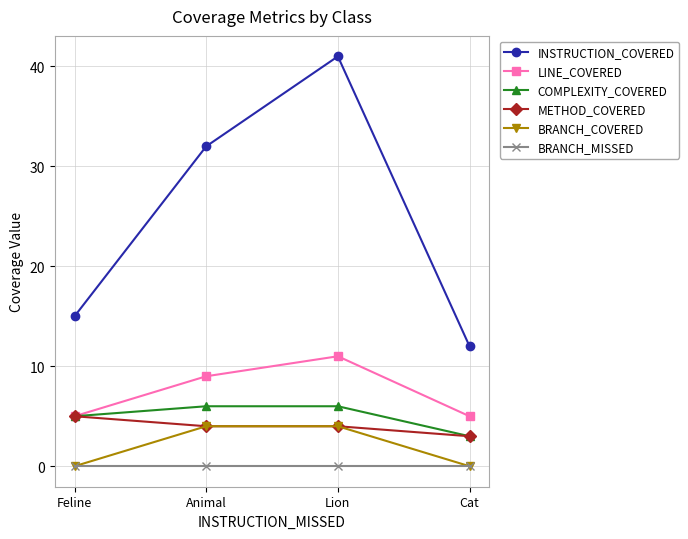

How many data points does each series have?

4